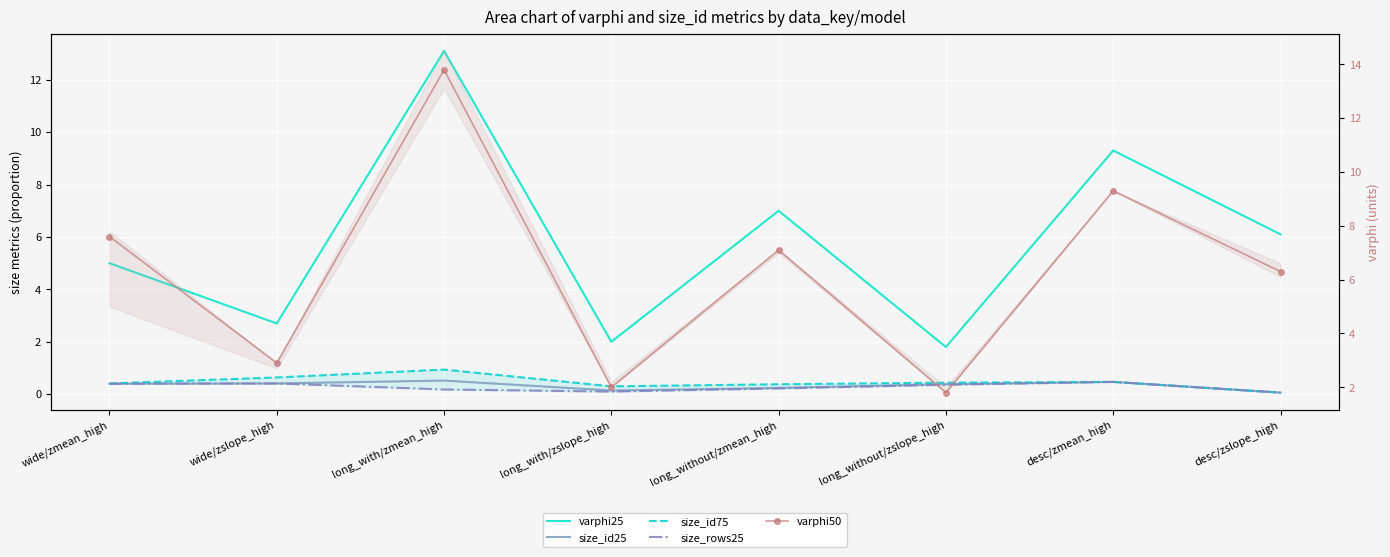

At which category is the sum across all series the highest?

long_with/zmean_high